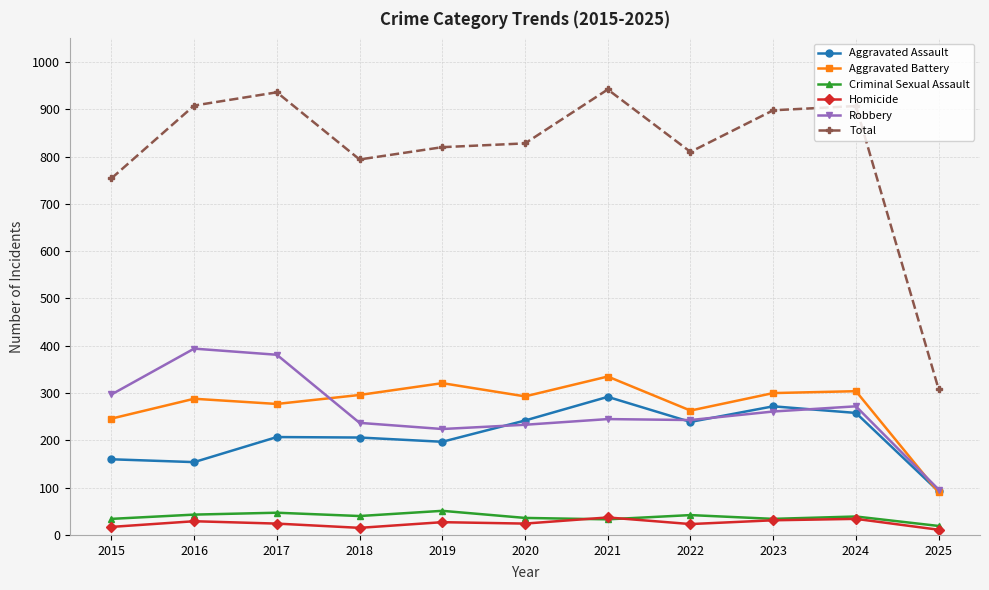

What is the value of the Aggravated Assault point at the 10th from the left?

258